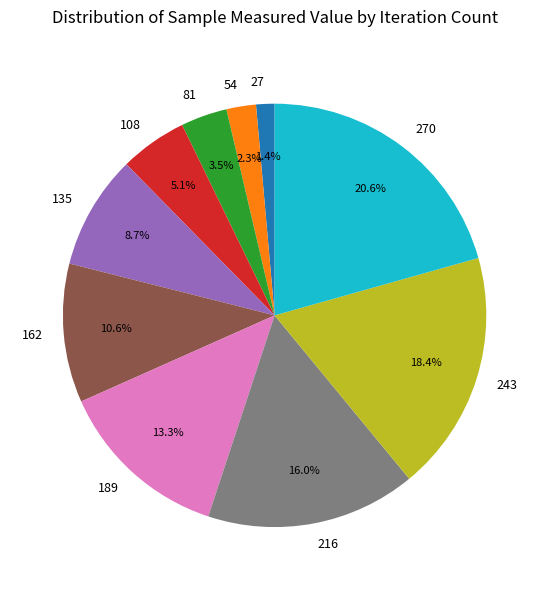

To the nearest percent, what is the difference between the largest and smallest slice percentages?

19%